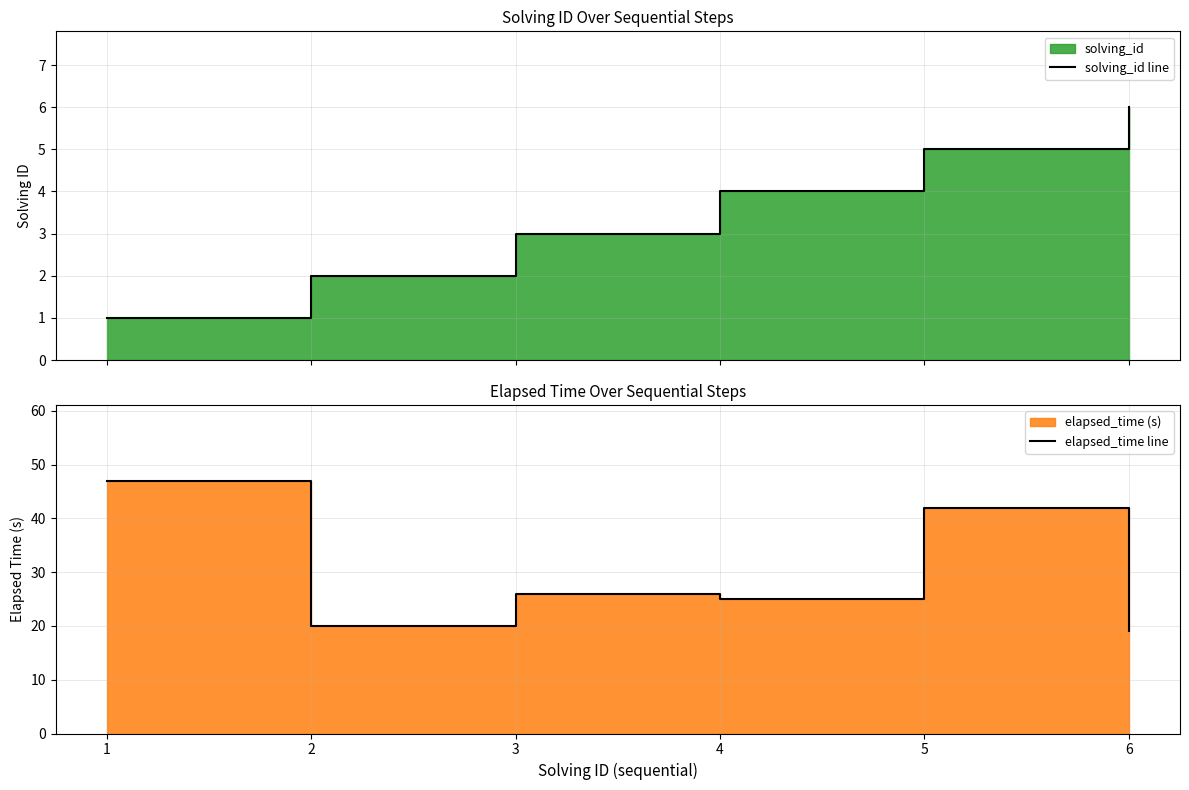

Which label corresponds to the largest value in the chart?

1